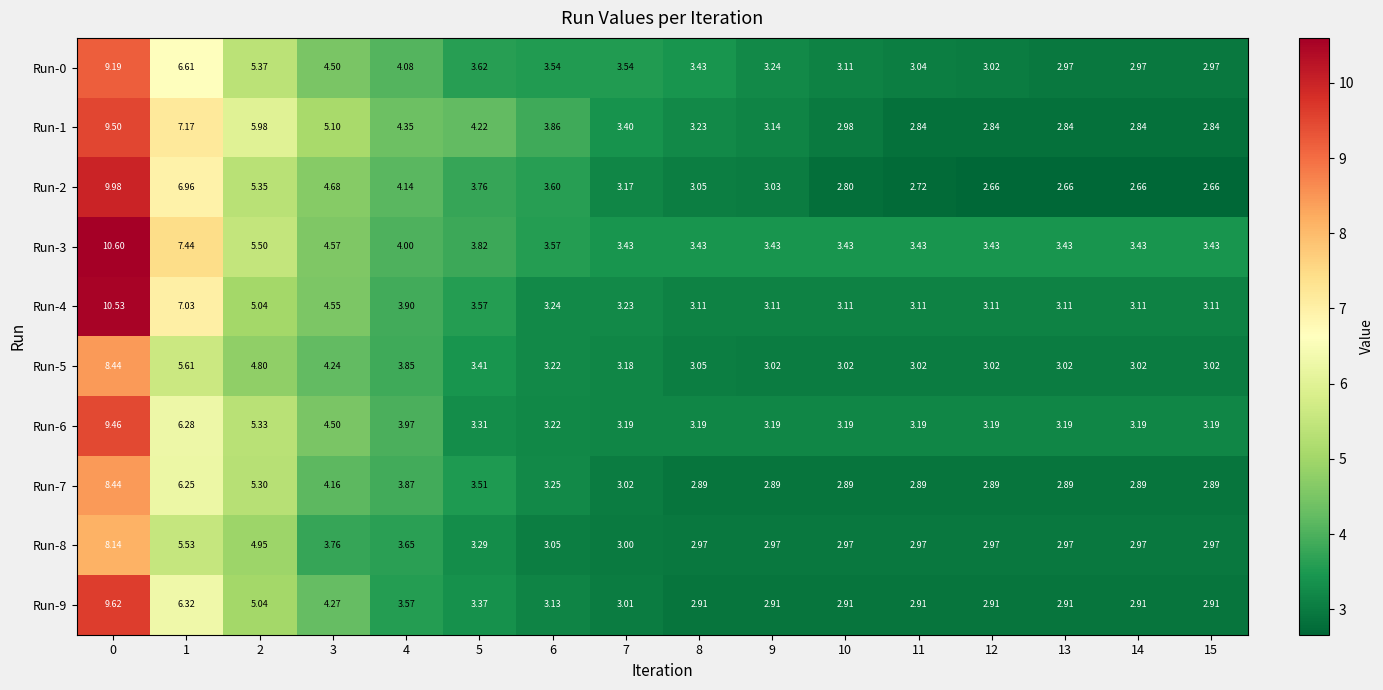

Between 14 and 15, which is larger?

14